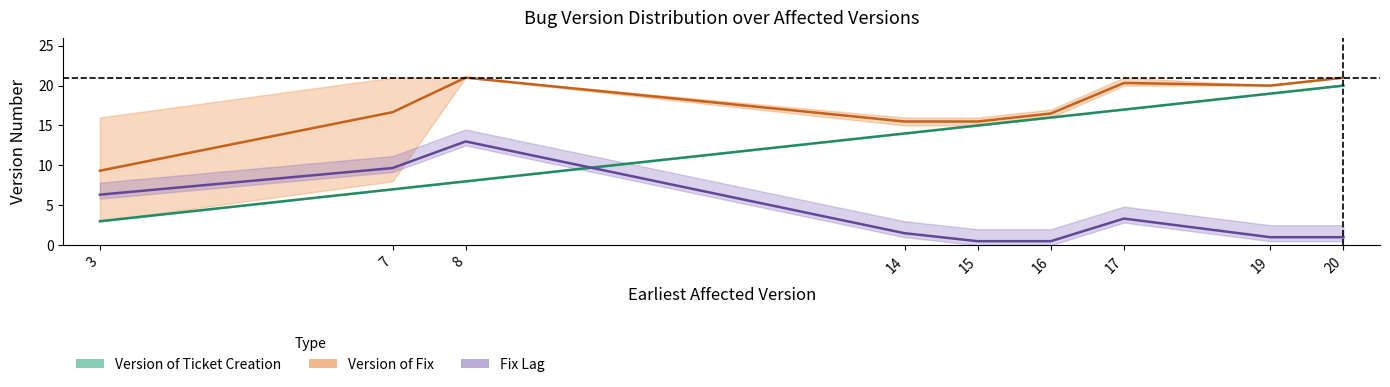

True or false: Version of Fix and Version of Ticket Creation cross at least once.

False